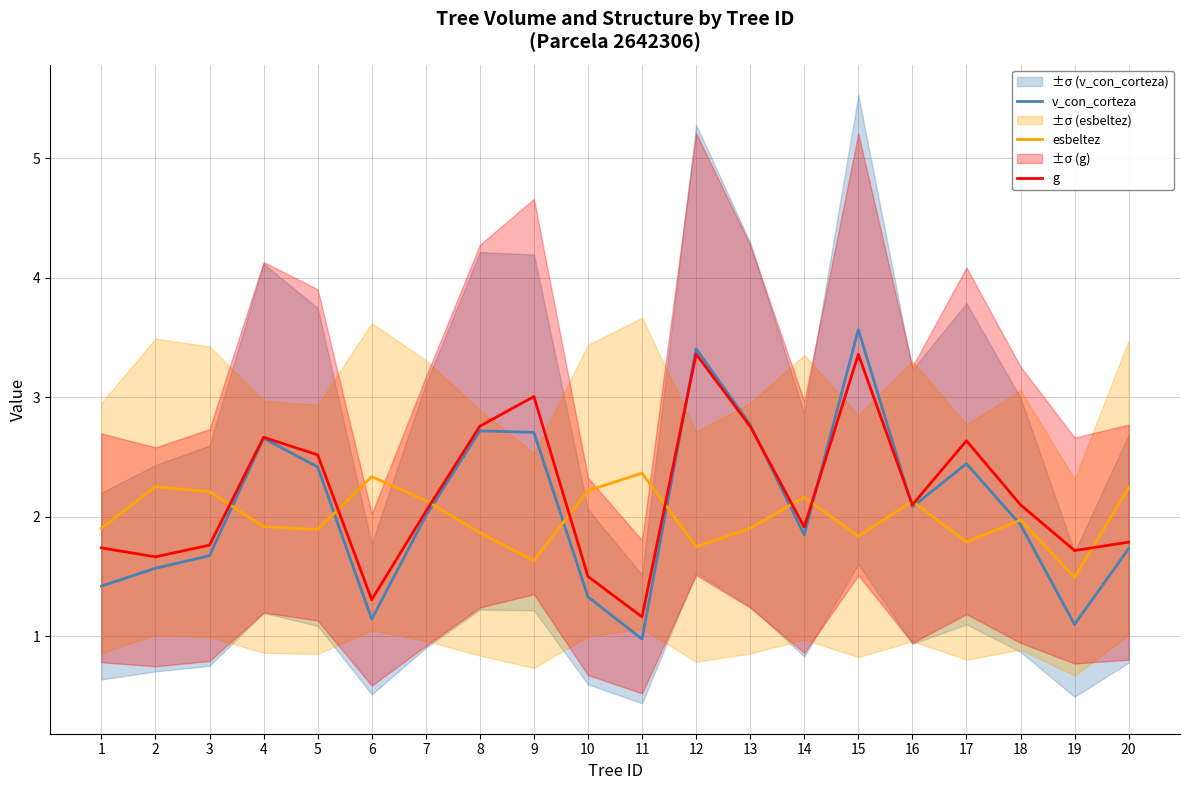

At how many categories does at least one series exceed 1?

20